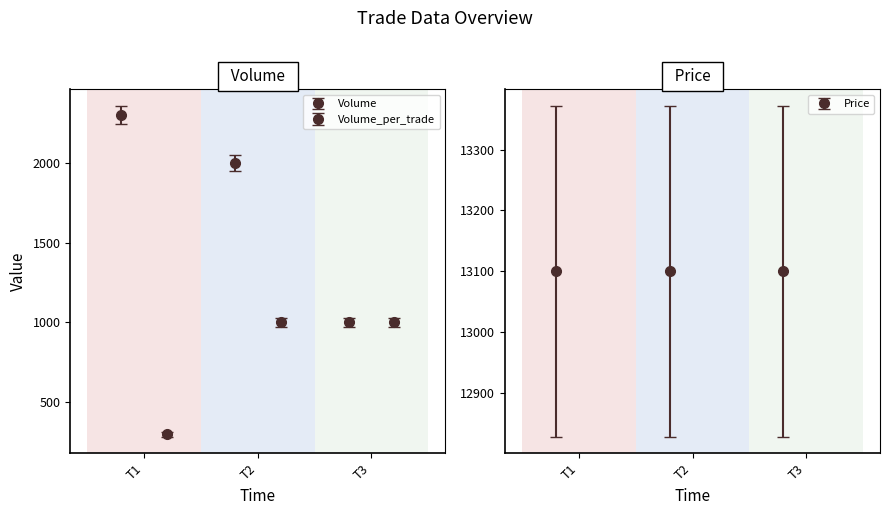

What are all the series names shown in the legend?

Volume, Volume_per_trade, Price